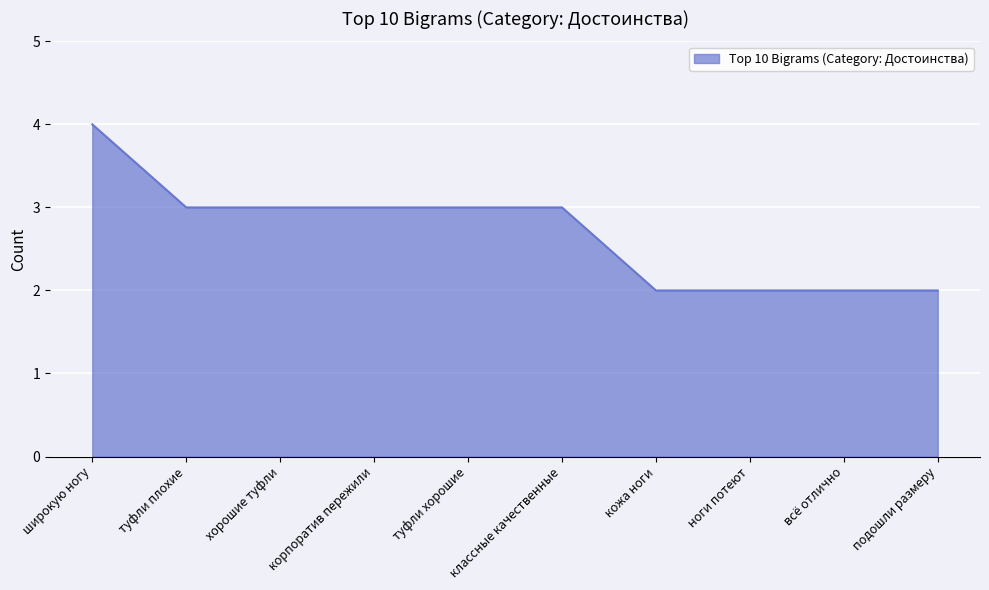

Reading right to left, extract all data points from this chart.

2	2	2	2	3	3	3	3	3	4